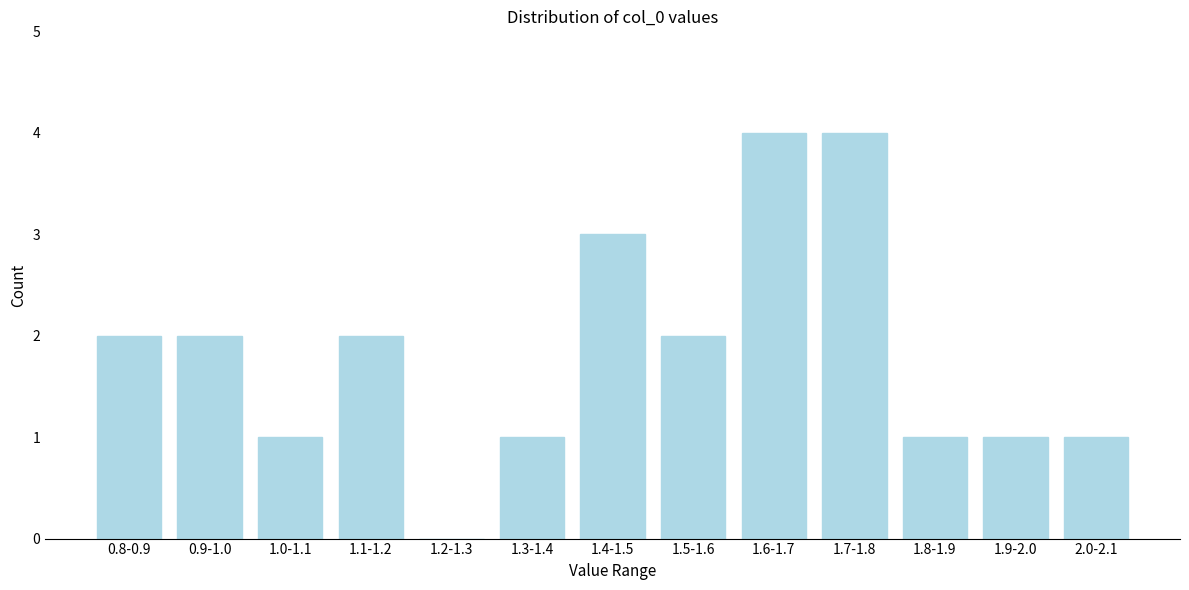

Reading left to right, list all the values displayed in this chart.

0.8-0.9=2	0.9-1.0=2	1.0-1.1=1	1.1-1.2=2	1.2-1.3=0	1.3-1.4=1	1.4-1.5=3	1.5-1.6=2	1.6-1.7=4	1.7-1.8=4	1.8-1.9=1	1.9-2.0=1	2.0-2.1=1